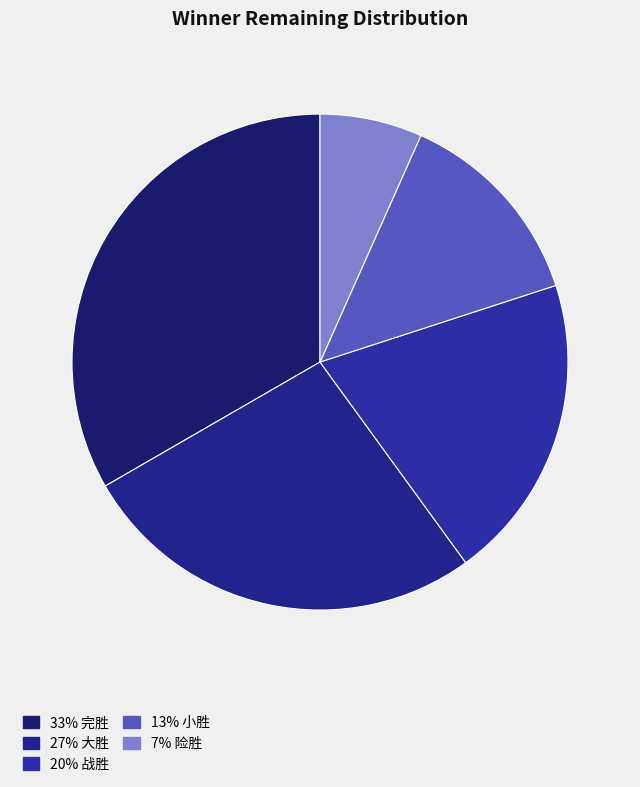

How many slices are in this pie chart?

5